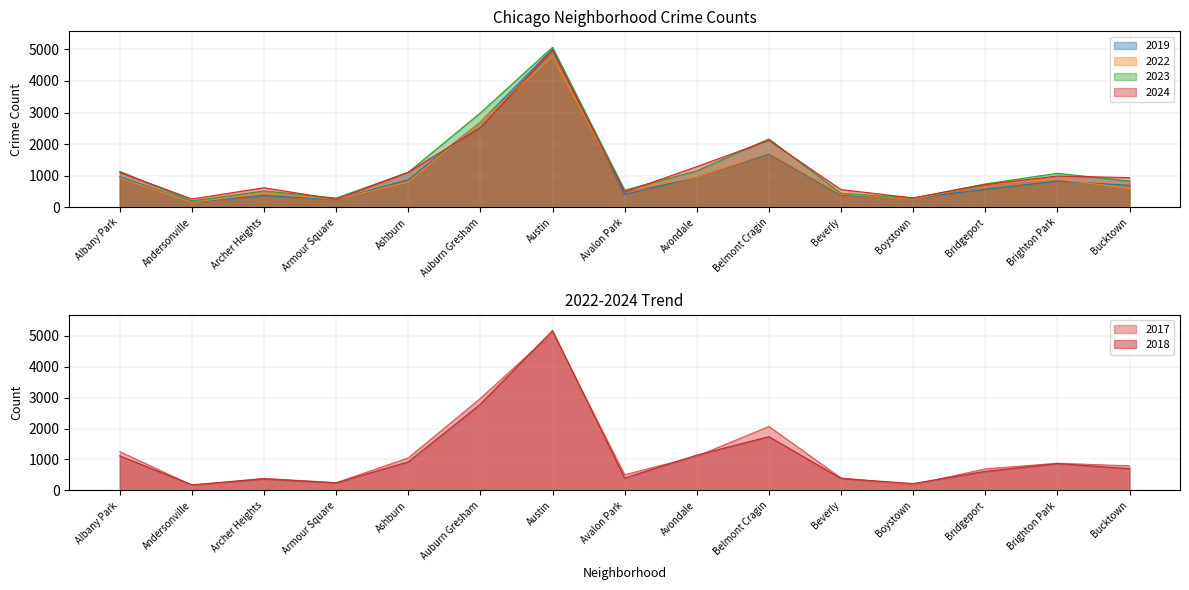

Where is 2022 nearest to the value 2460?

Auburn Gresham